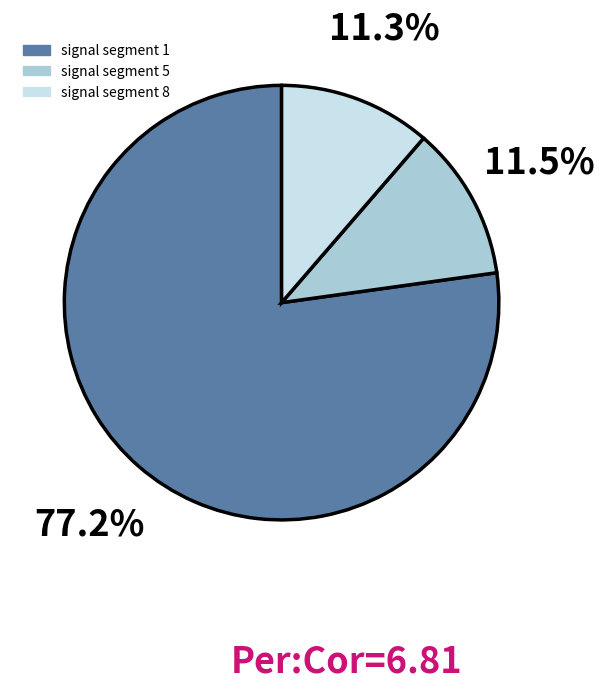

Does any single category account for the majority?

Yes